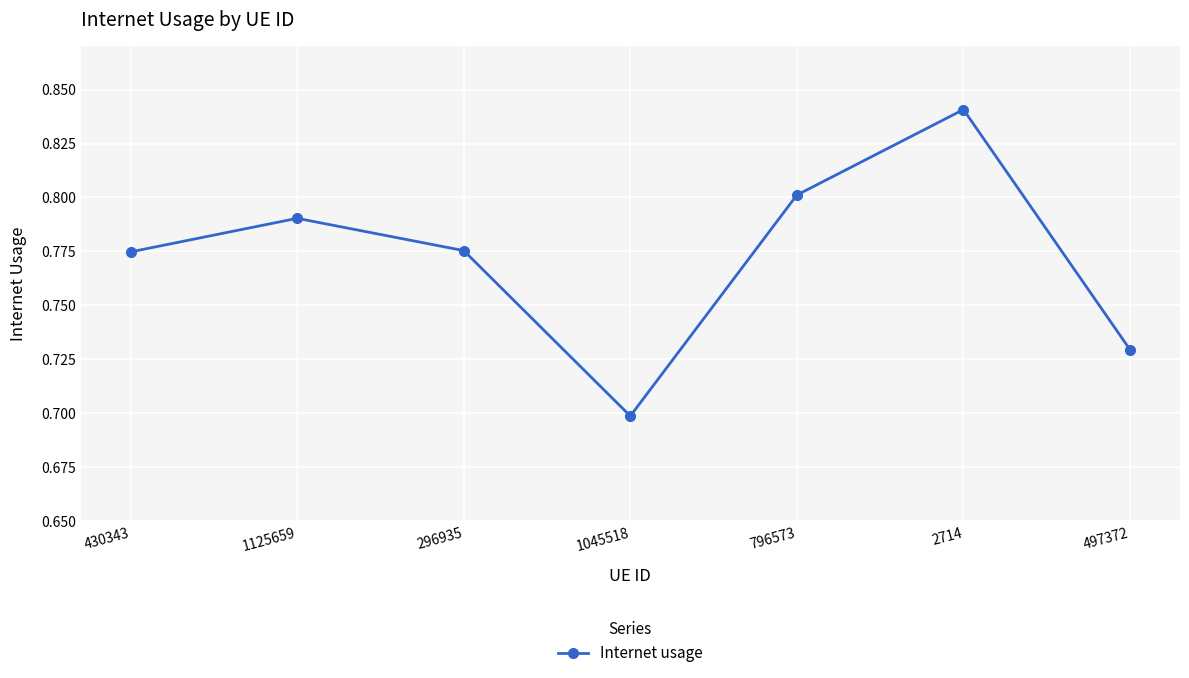

What is the change in value from 1045518 to 796573?

+0.1